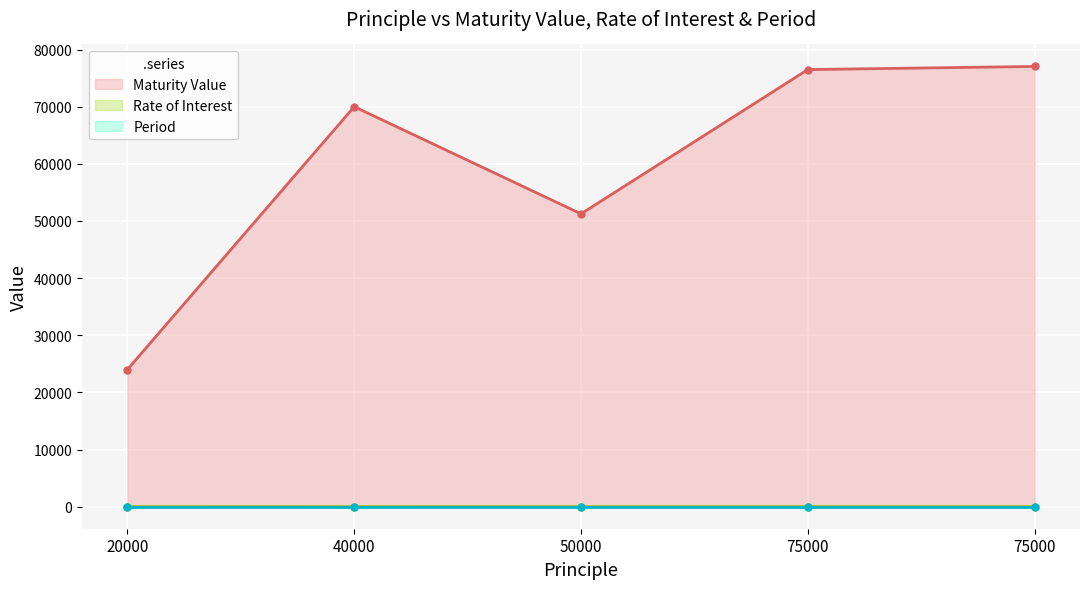

True or false: Rate of Interest has a value of 7.6 at 40000.

False